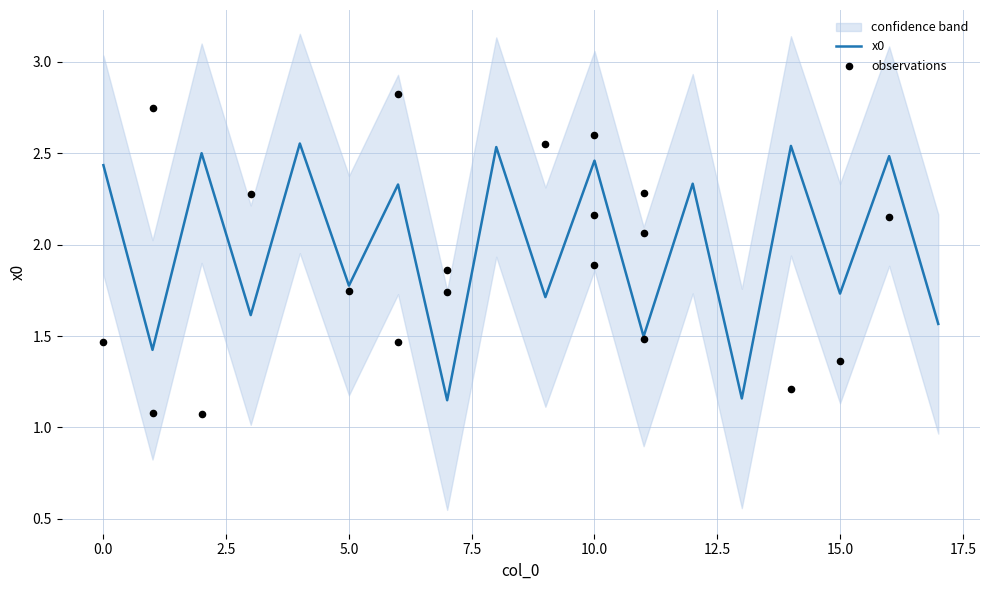

What is the ratio of the value at 3 to the value at 4?

0.6